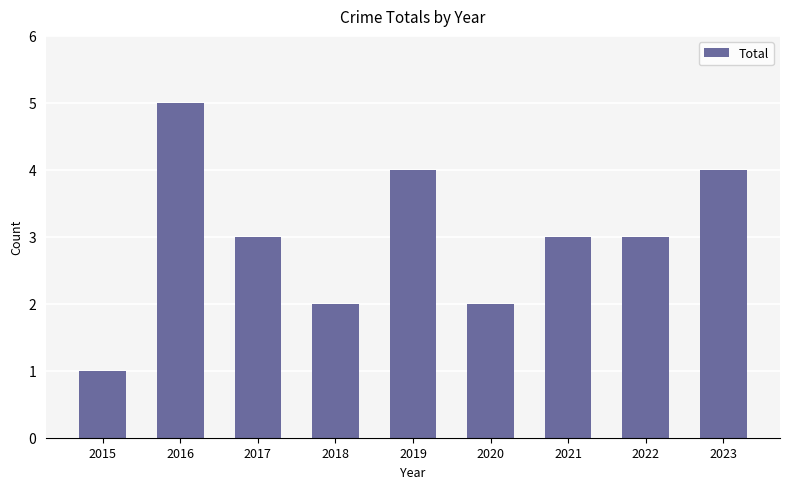

Does the chart contain any negative values?

No